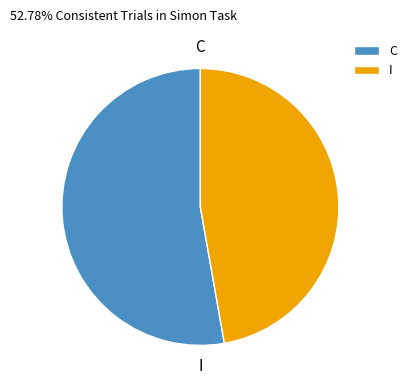

Which category has the biggest portion of the pie?

C